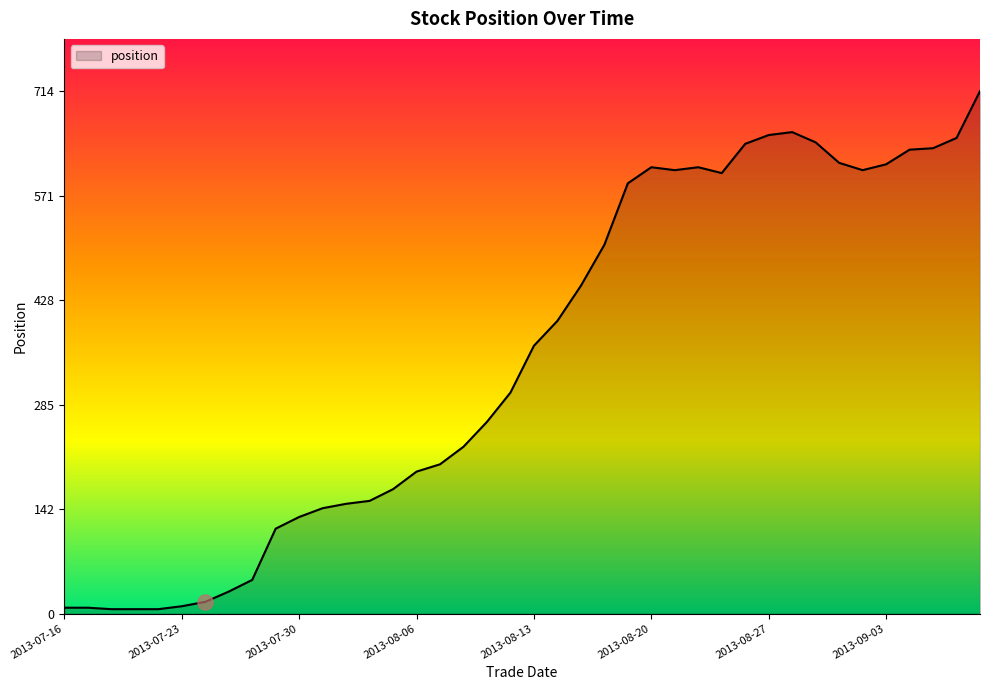

What is the difference between the maximum and minimum values?

708